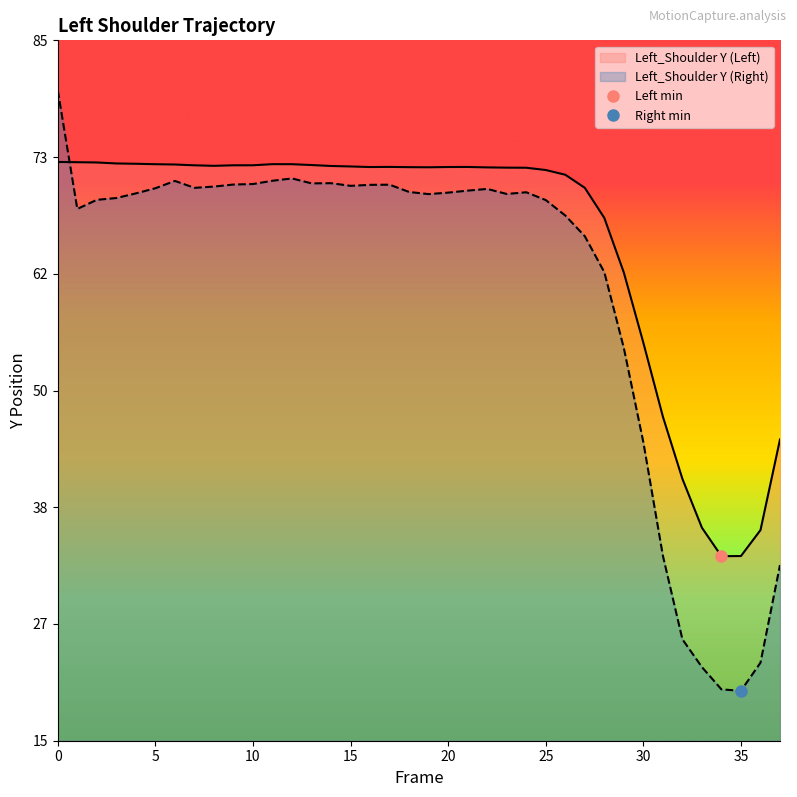

At 0, list the series in order from smallest to largest.

Left_Shoulder Y (Left), Left_Shoulder Y (Right)